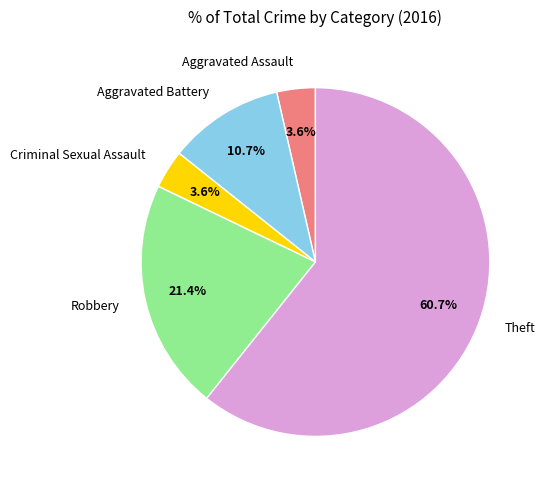

What is the ratio of the value at Aggravated Battery to the value at Aggravated Assault?

3.0